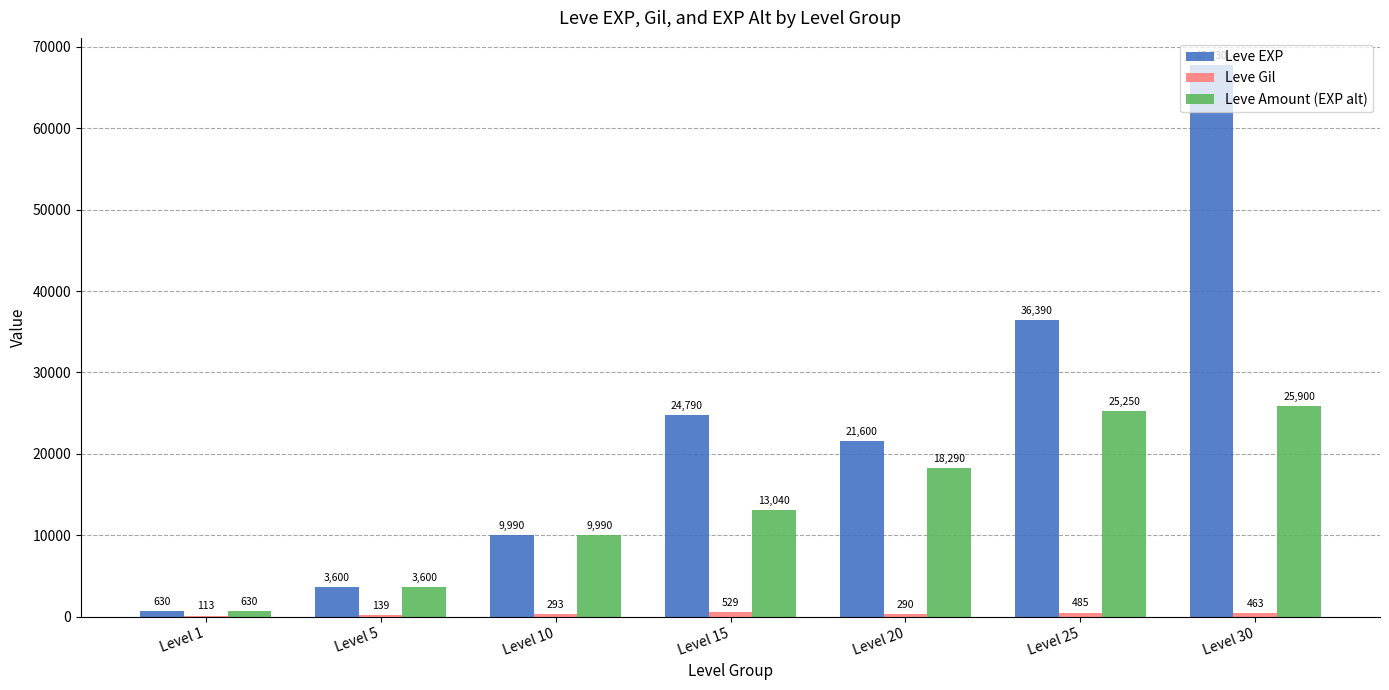

At which category is the sum across all series the highest?

Level 30